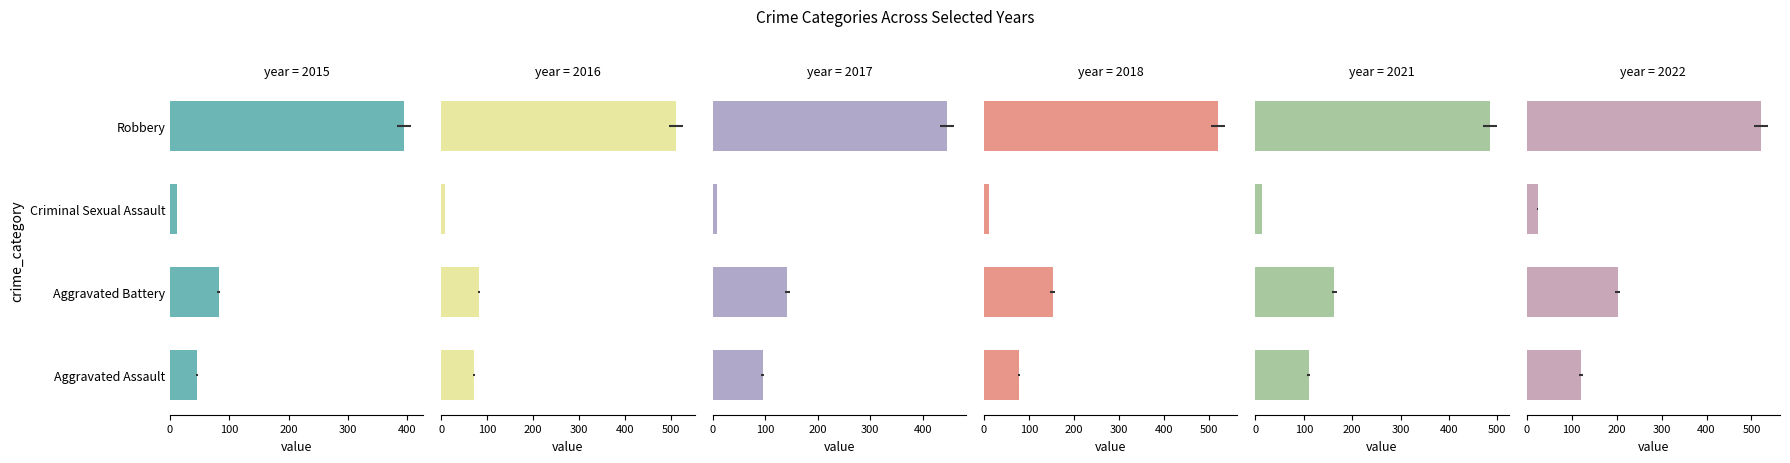

At which label does 2022 first exceed 202?

Robbery